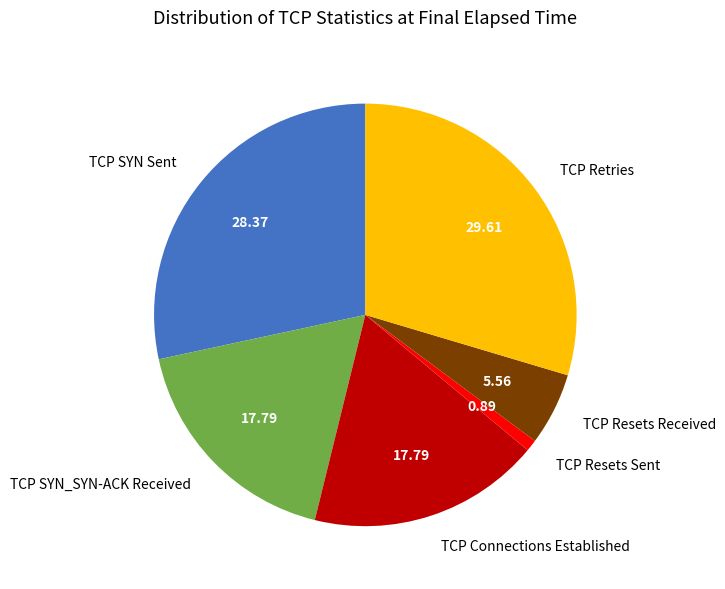

Is it true that TCP Resets Received is 20% of the pie?

False